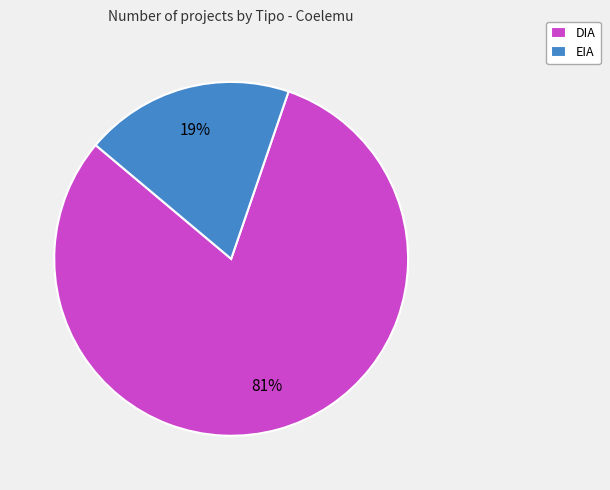

How many segments does this pie chart have?

2